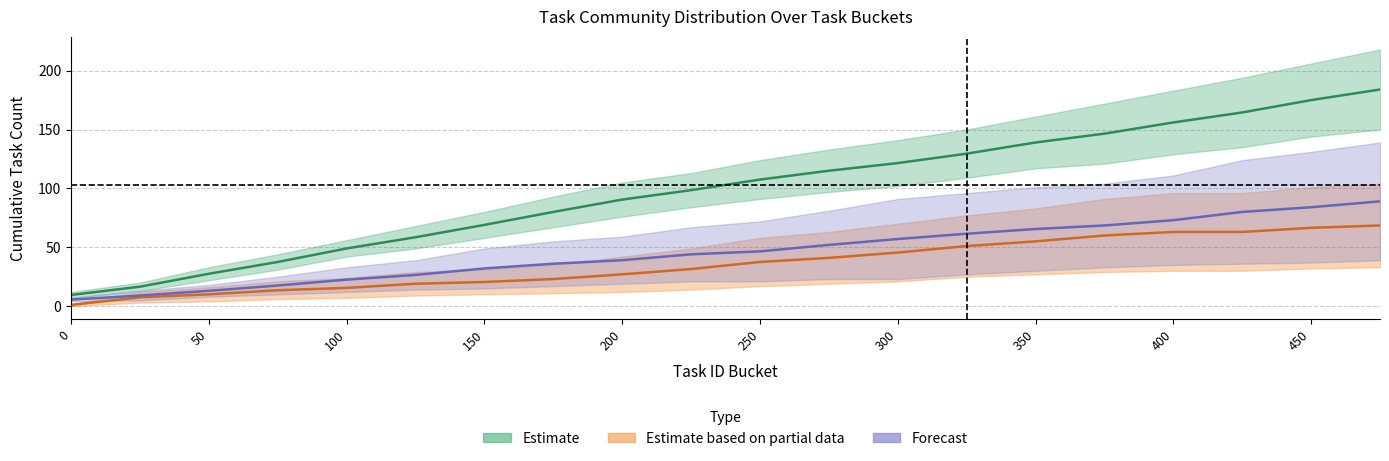

At how many categories does at least one series exceed 68?

14